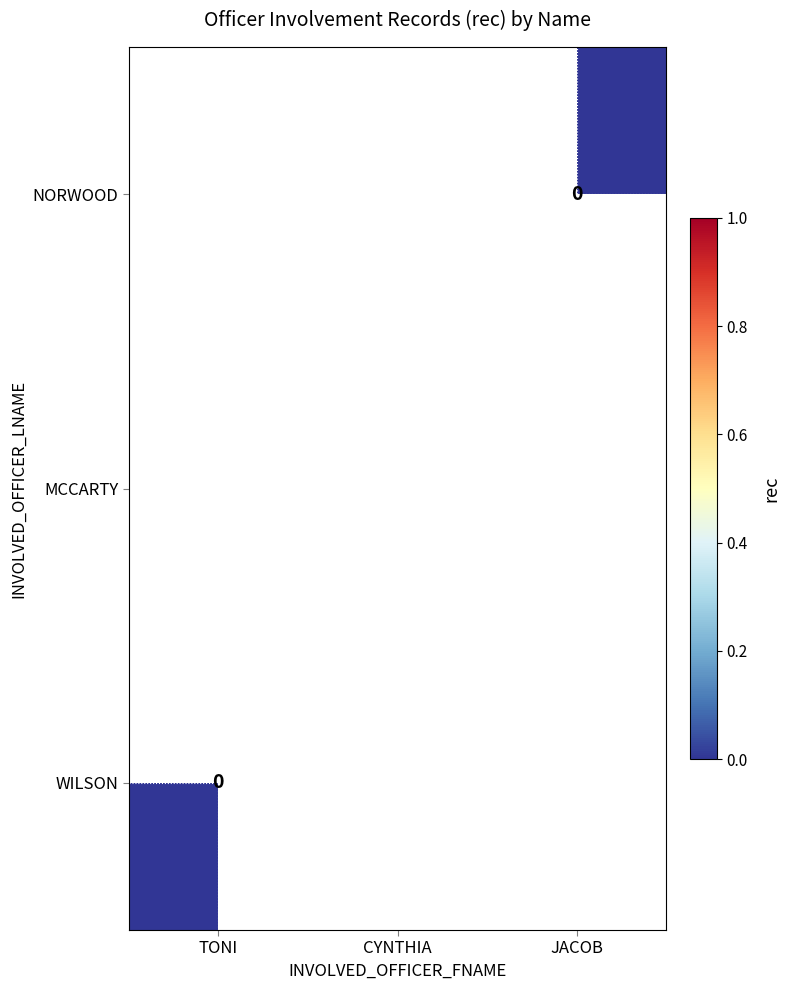

The value of MCCARTY at CYNTHIA is 2. True or false?

False